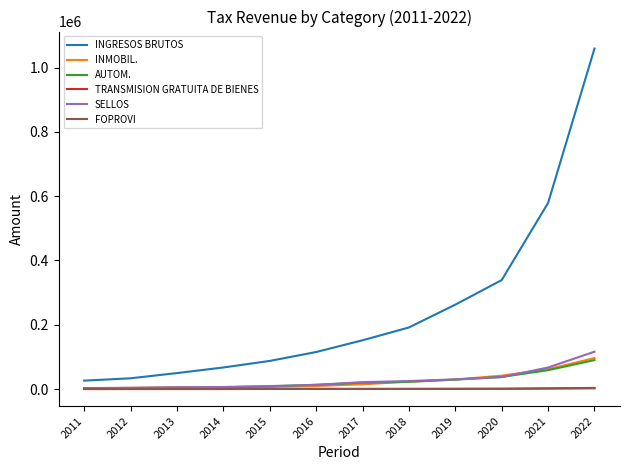

Which series changed the most between 2018 and 2020?

INGRESOS BRUTOS